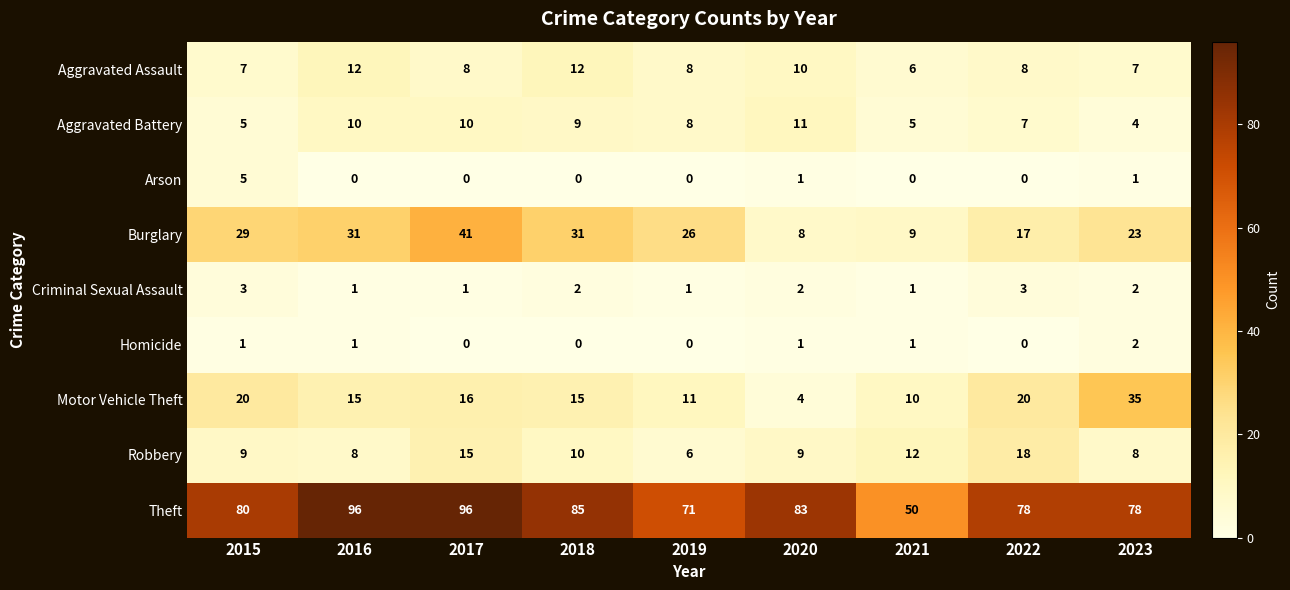

Read the Aggravated Battery value at 2019.

8